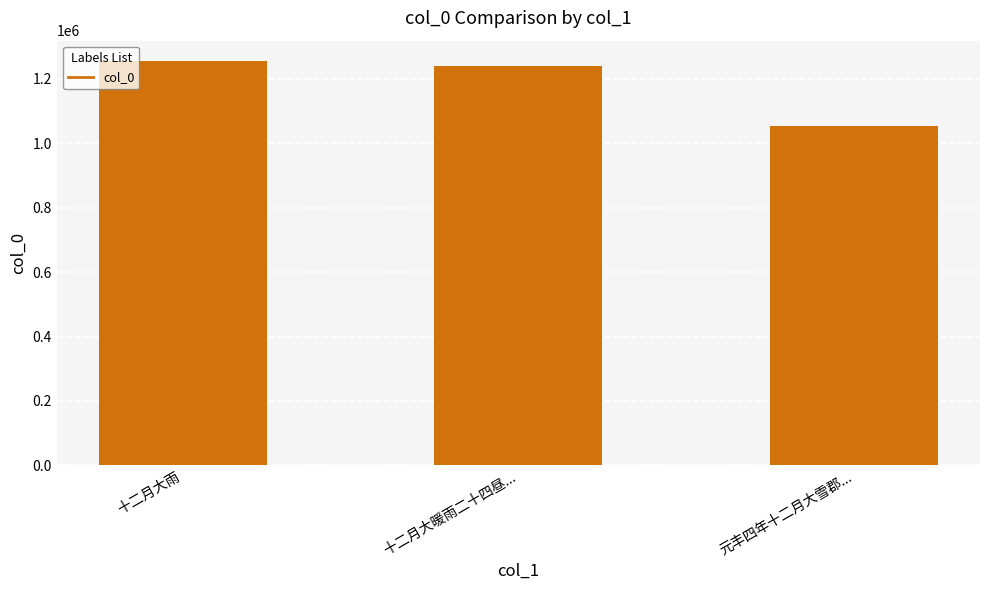

What position from the left is 十二月大暖雨二十四昼...?

2